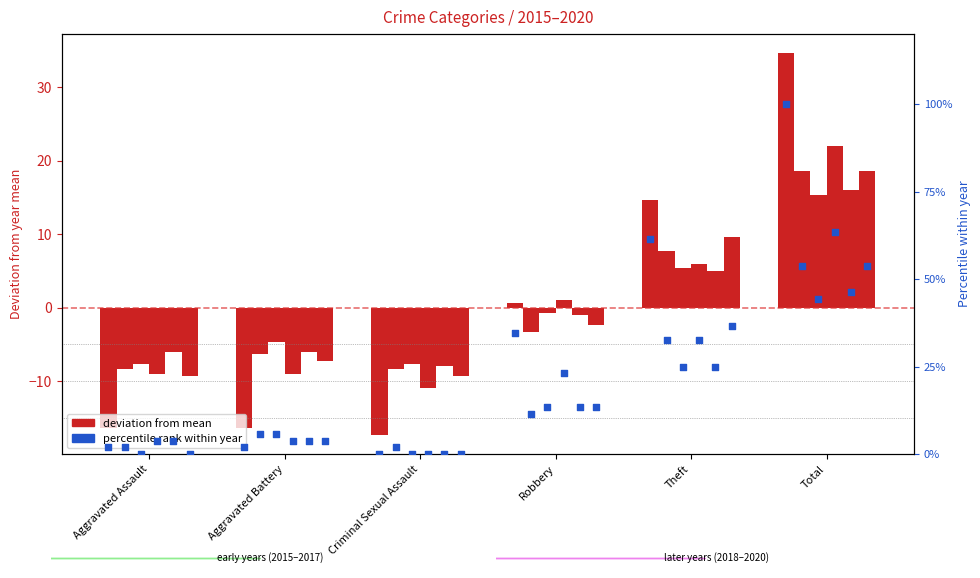

Which series contains the highest Y value?

2015